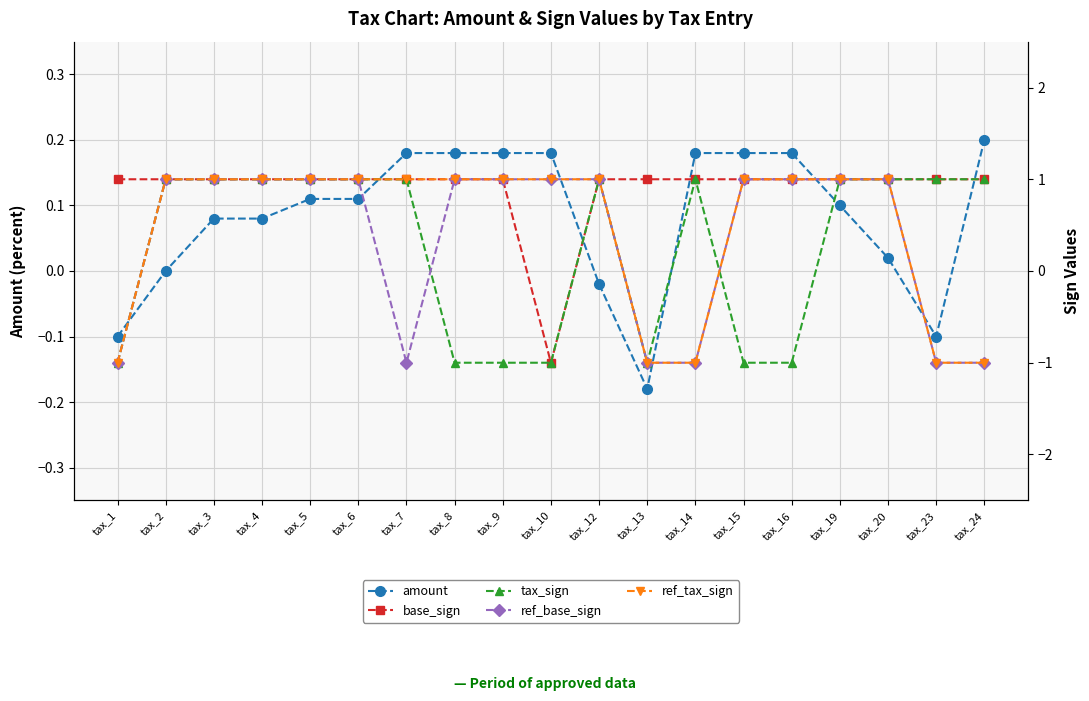

What is the minimum value for ref_base_sign?

-1.0